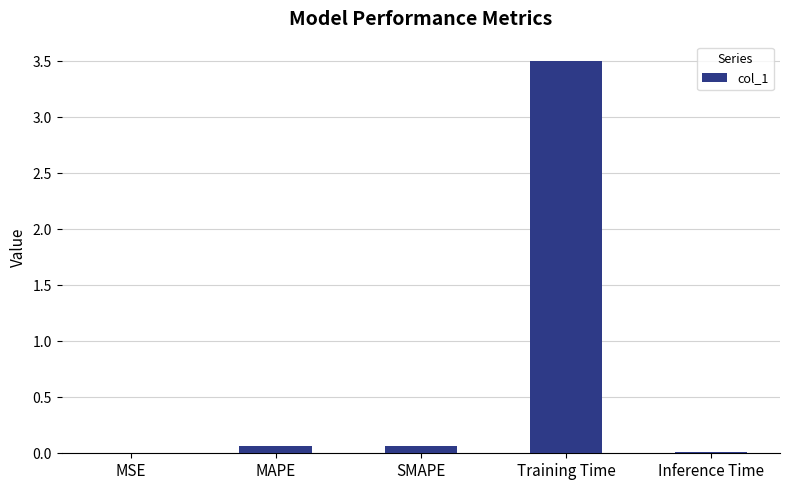

Which has a higher value, Training Time or MSE?

Training Time